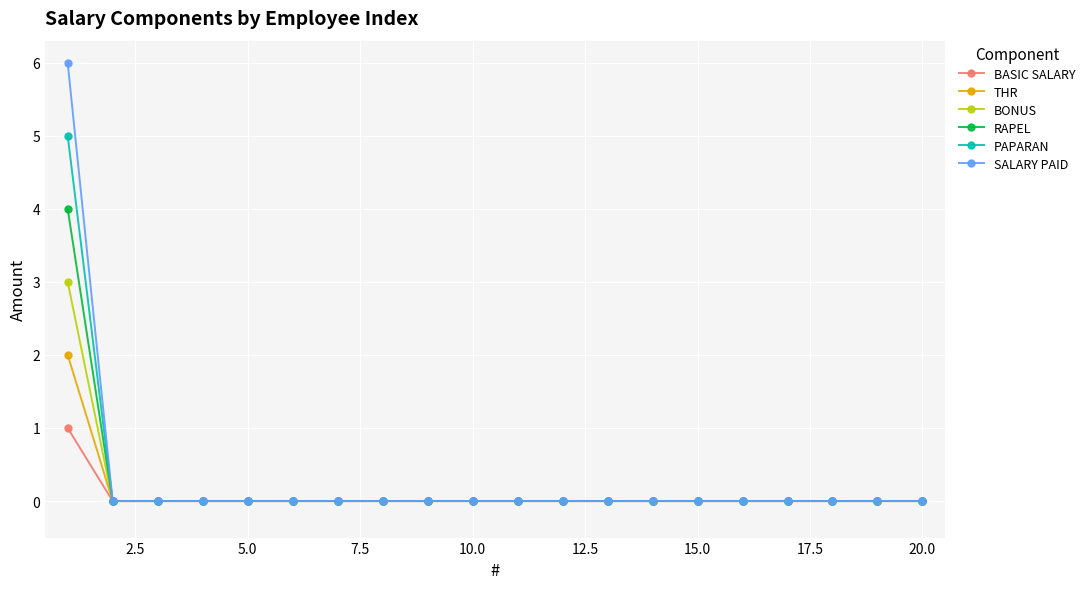

Rank the series by their maximum value, from highest to lowest.

SALARY PAID, PAPARAN, RAPEL, BONUS, THR, BASIC SALARY